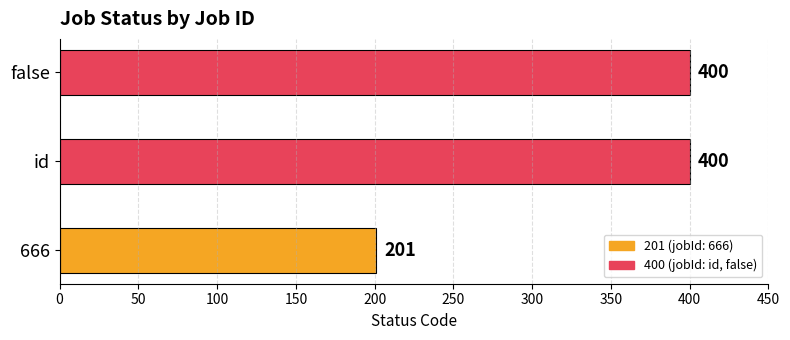

How many values are between 201 and 400?

3